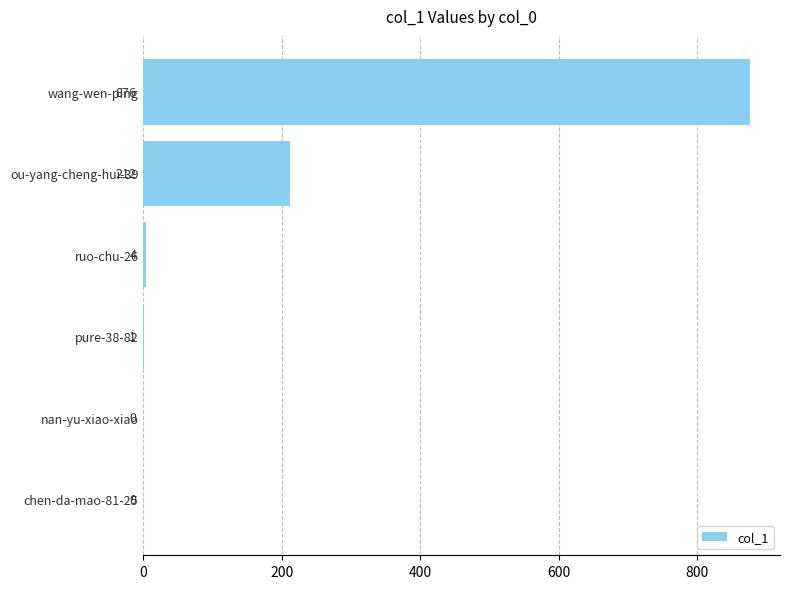

Is it true that the value at chen-da-mao-81-25 is 0?

True